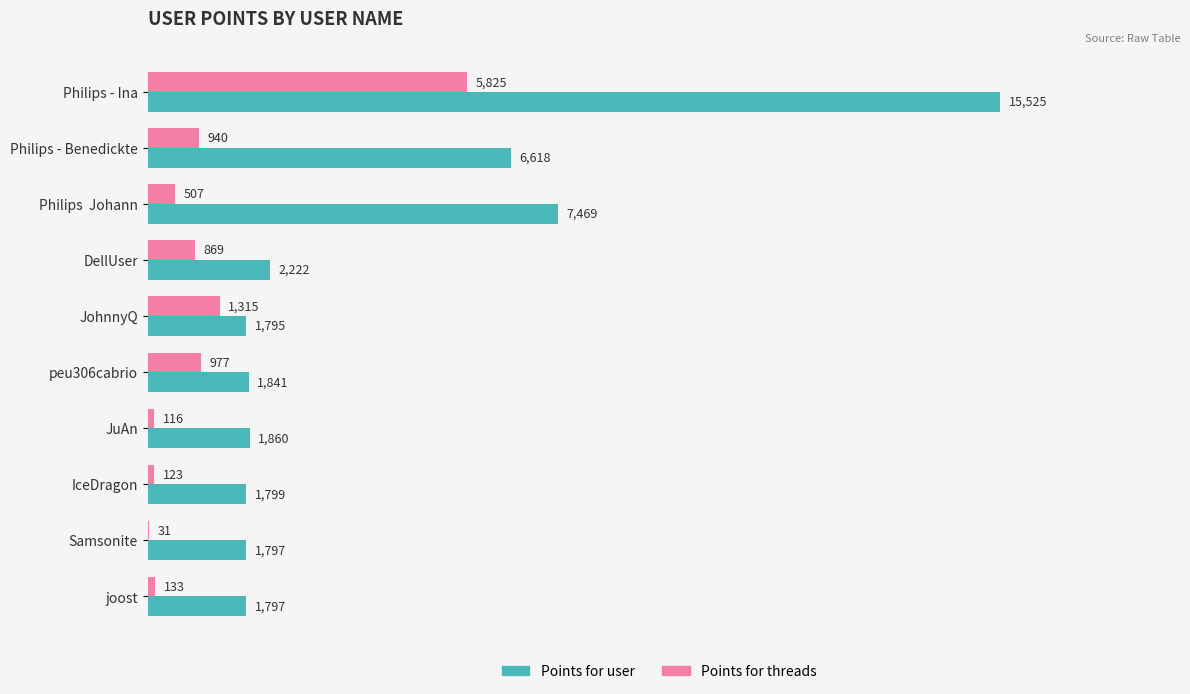

What is the sum of all Points for threads values?

10836